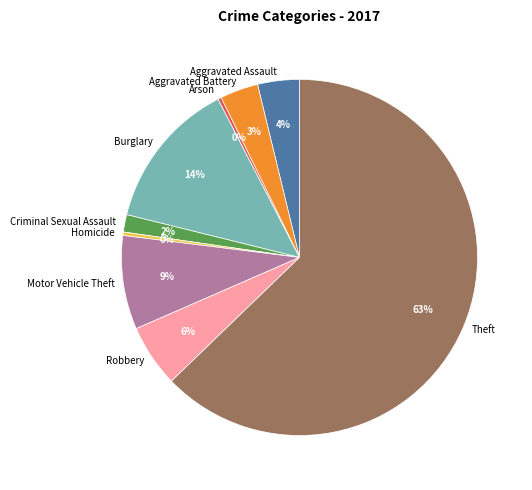

Does any single category account for the majority?

Yes